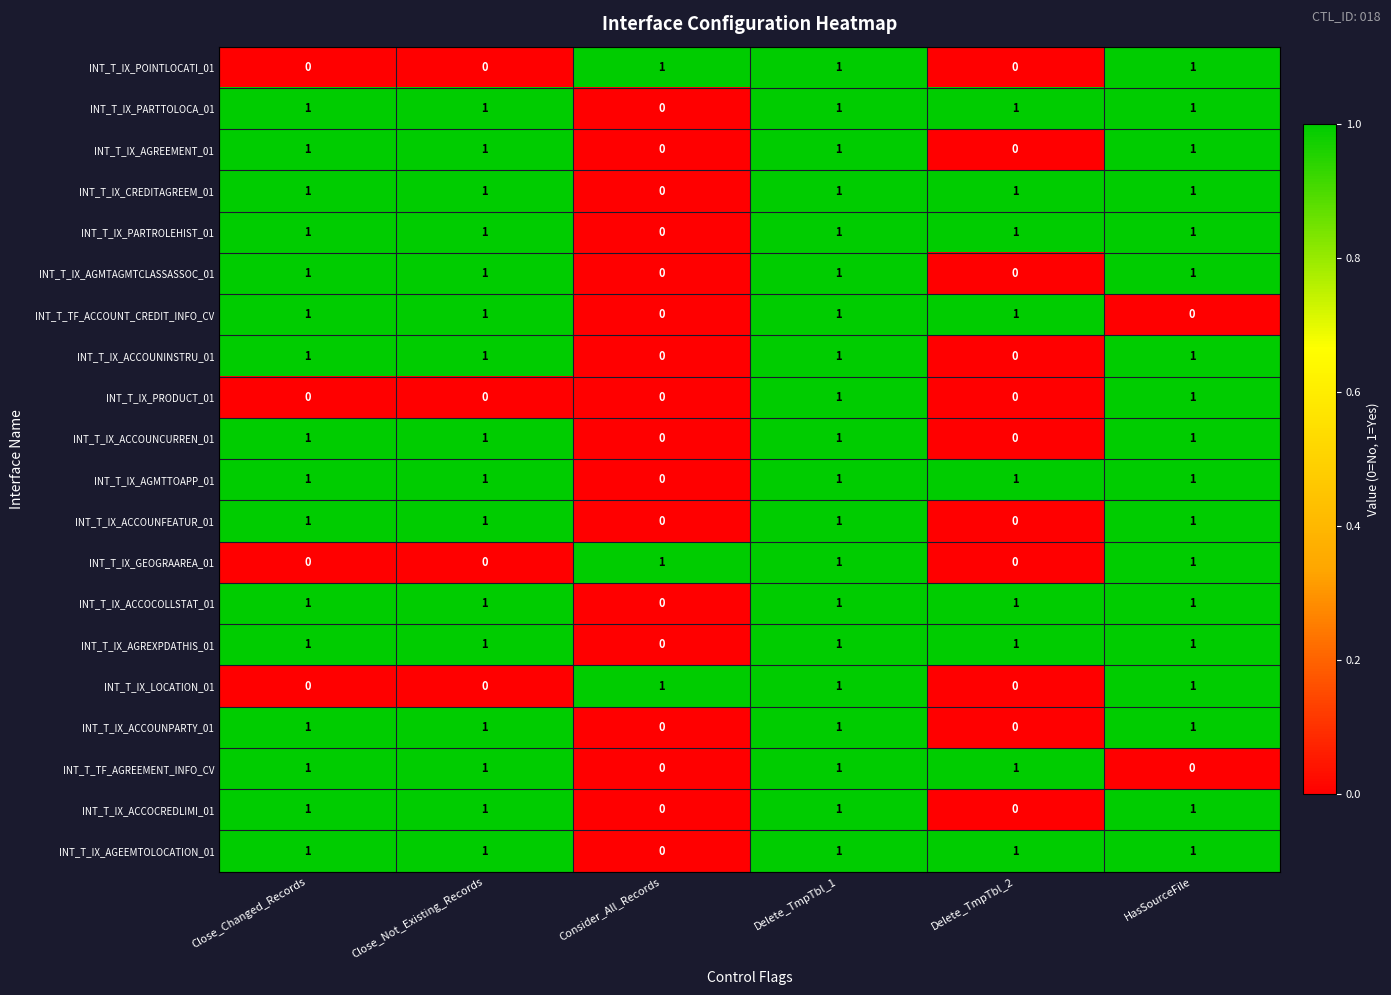

What is the spread (max minus min) of values at HasSourceFile?

1